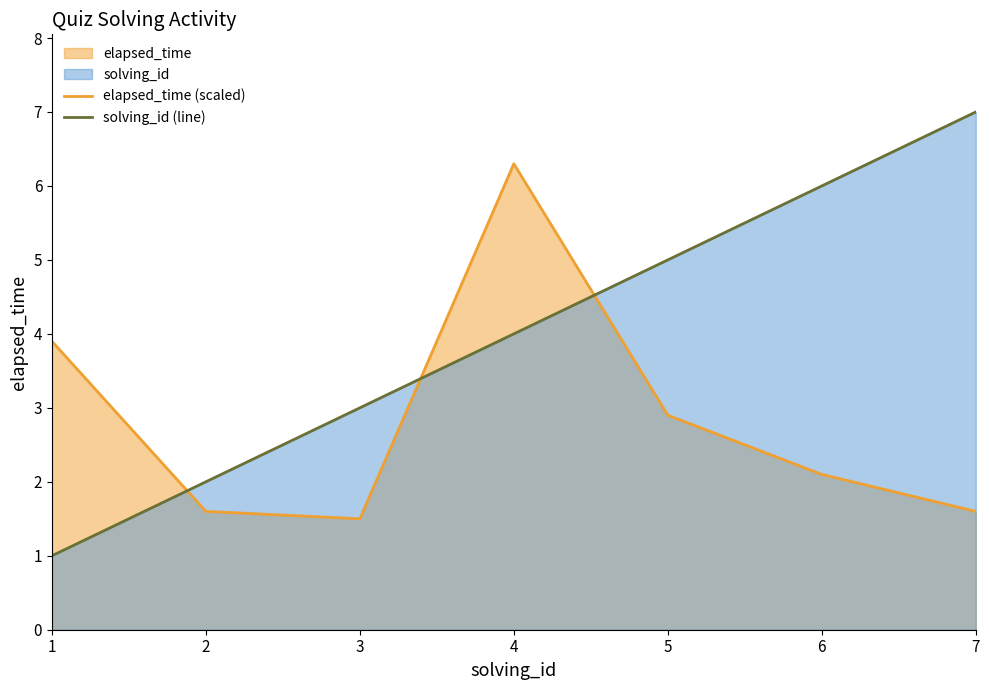

Where do solving_id (line) and elapsed_time (scaled) first cross each other?

1 and 2